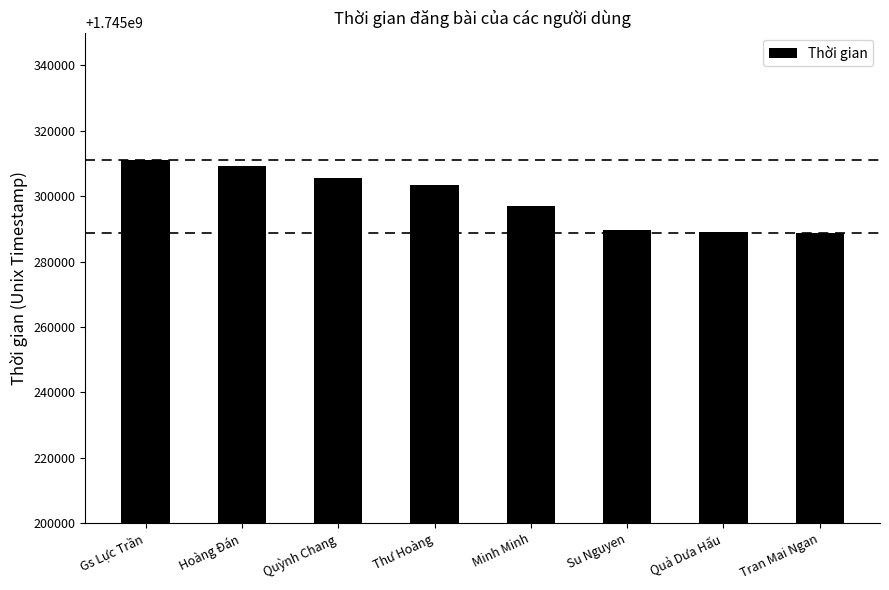

What is the label of the 7th bar from the left?

Quả Dưa Hấu